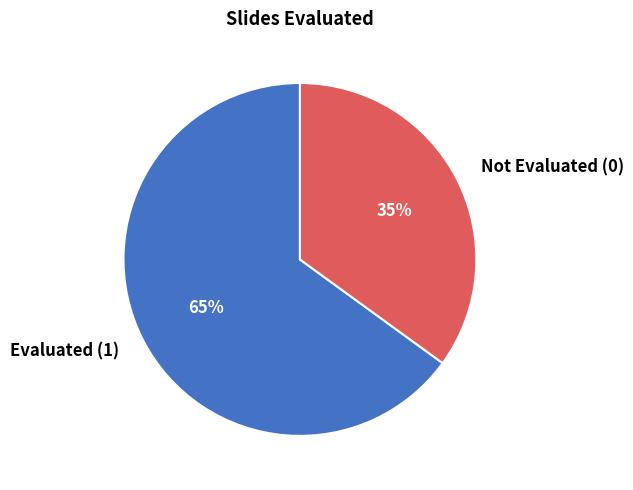

Which slice represents more than half of the pie?

Evaluated (1)